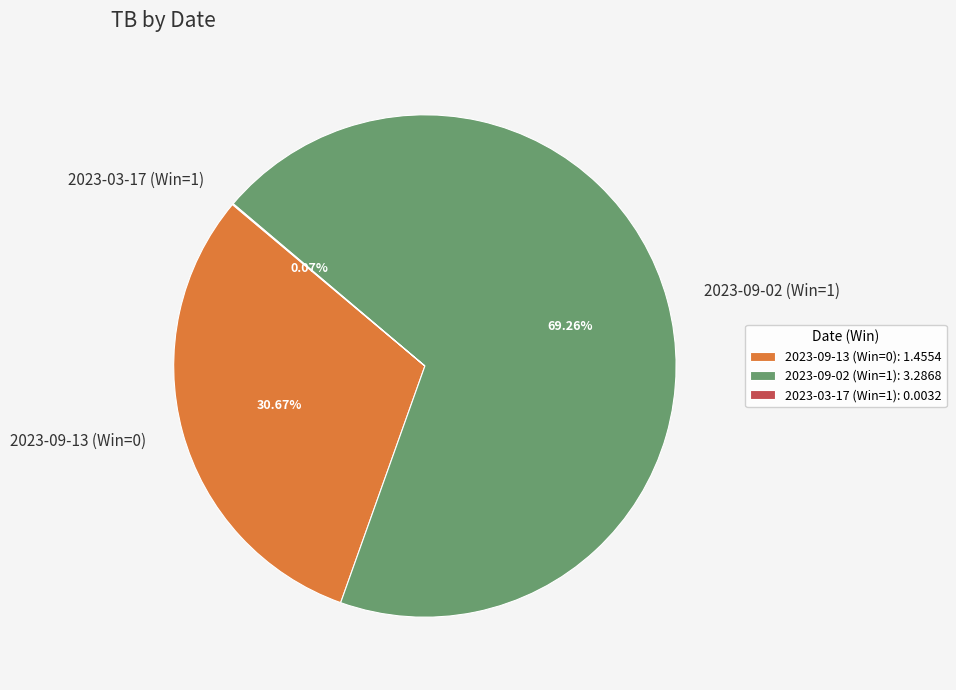

Does any single category account for the majority?

Yes